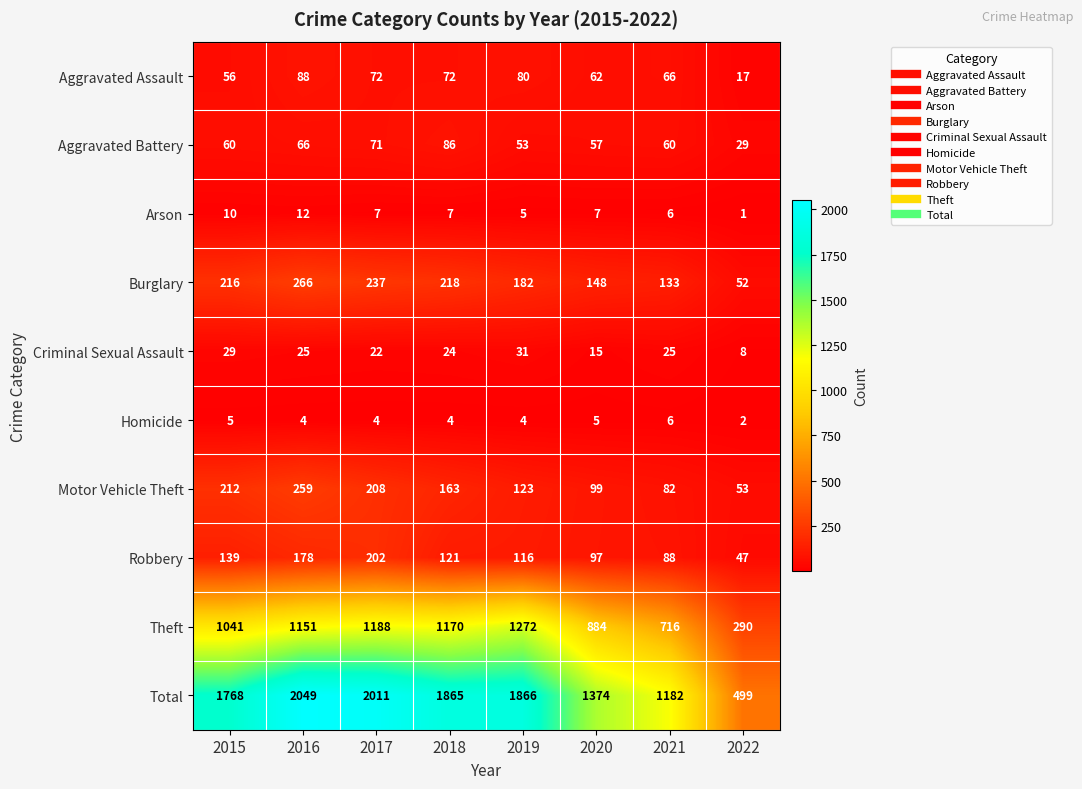

What value does the Aggravated Battery series have at 2019, to the nearest 5?

55